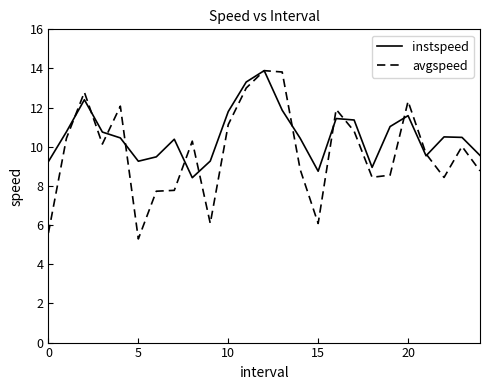

Which series has the largest total across all categories?

instspeed